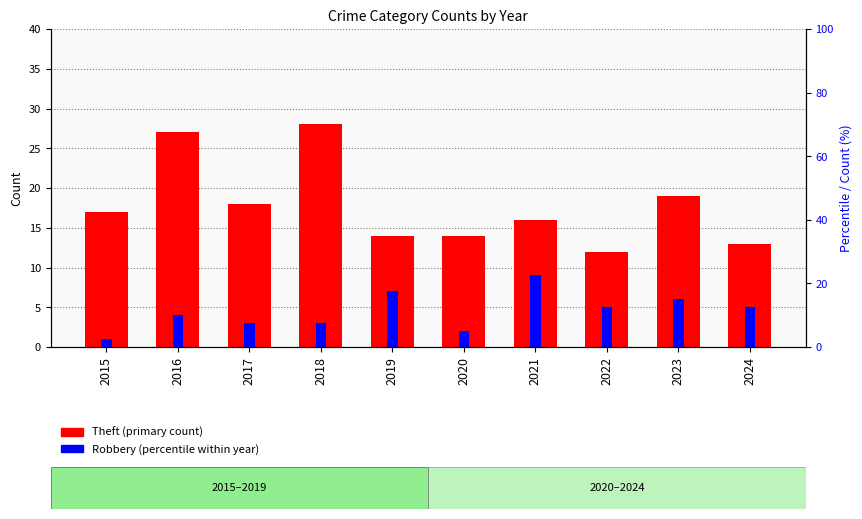

What is the approximate value of Theft at 2018?

28